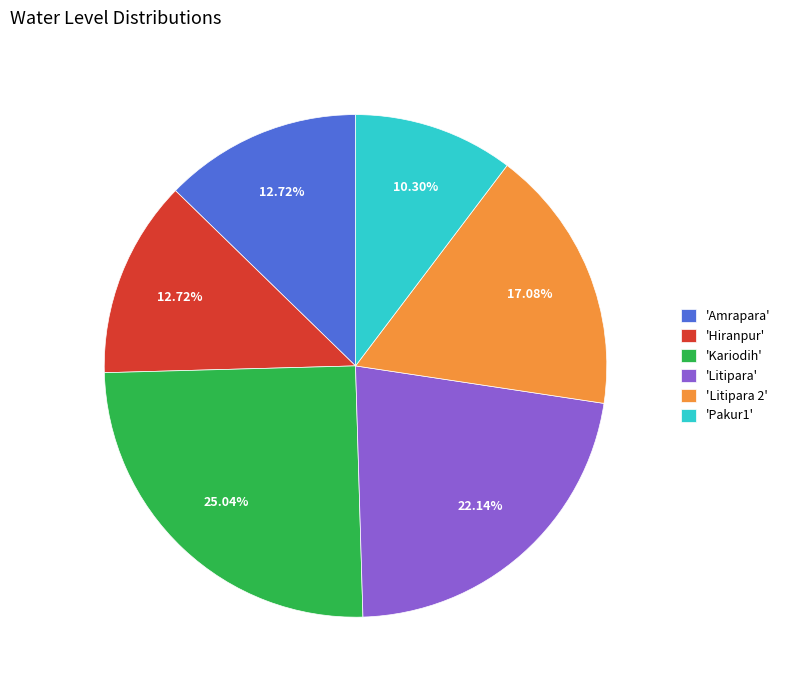

How many slices are in this pie chart?

6